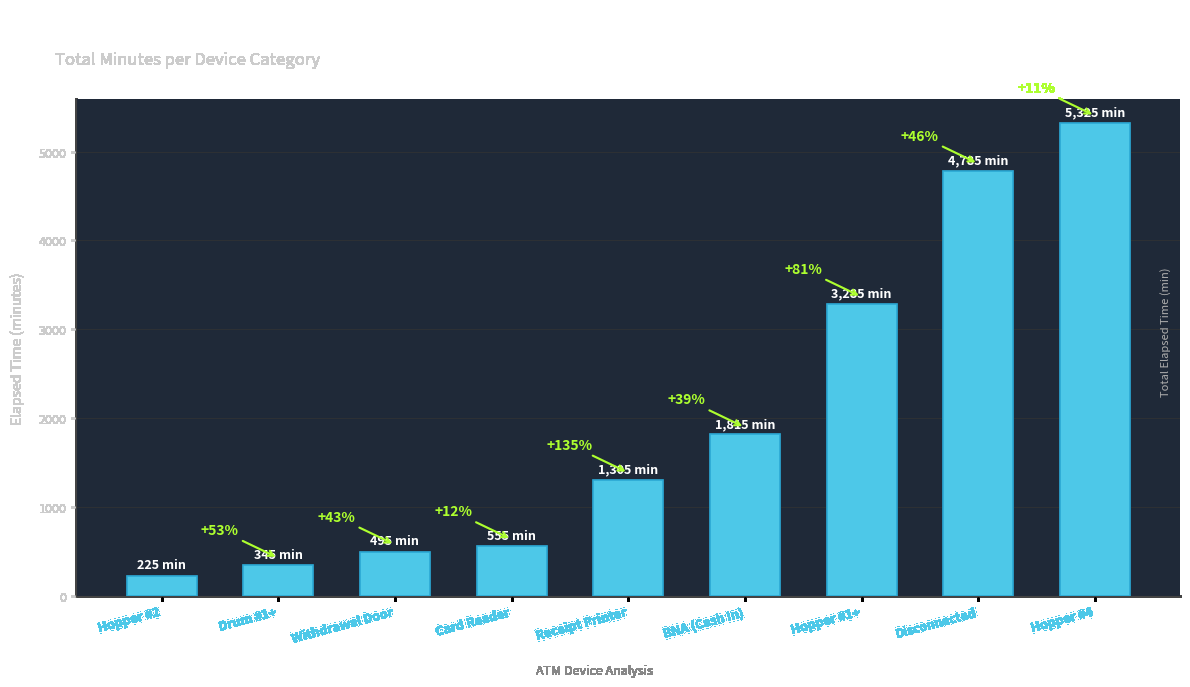

What is the average value?

2015